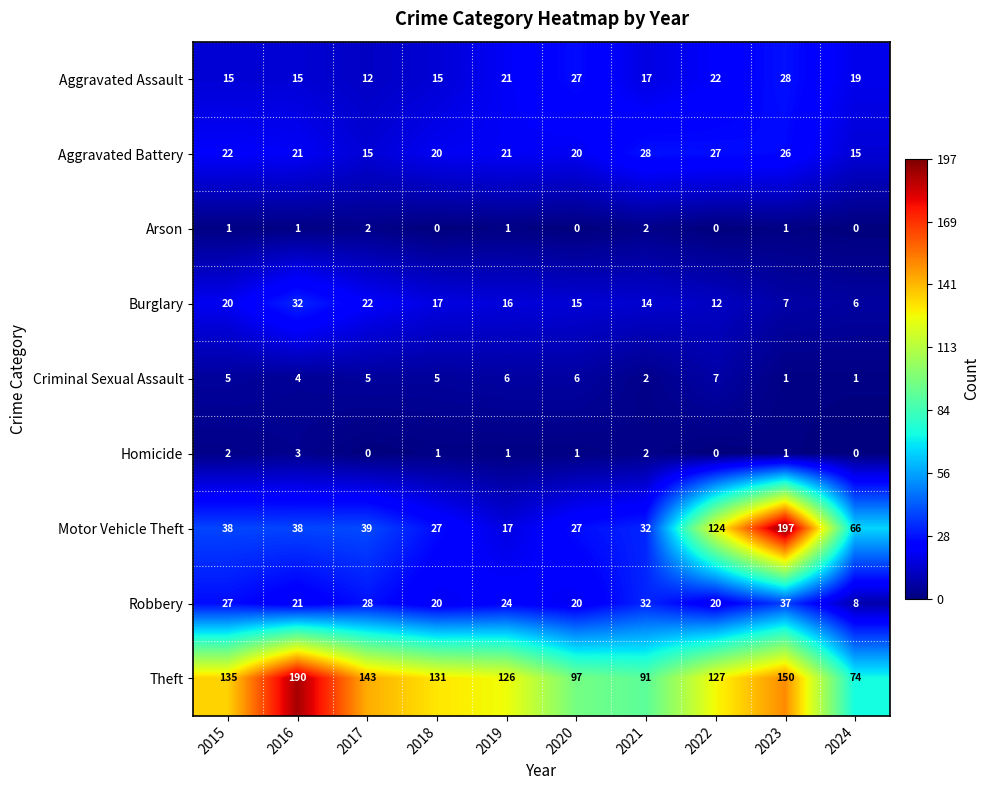

The value of Robbery at 2016 is 21. True or false?

True